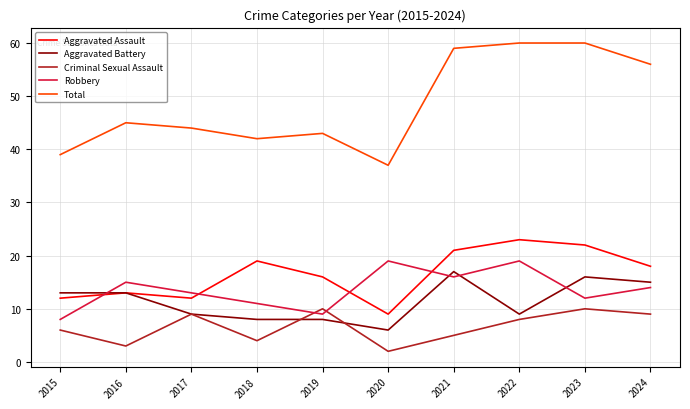

Where do Robbery and Aggravated Battery first cross each other?

2015 and 2016